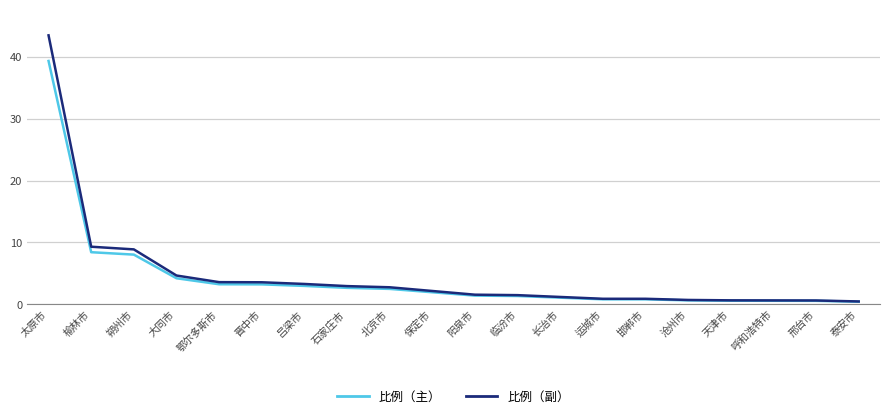

Which series has the largest range (max minus min)?

比例（副）